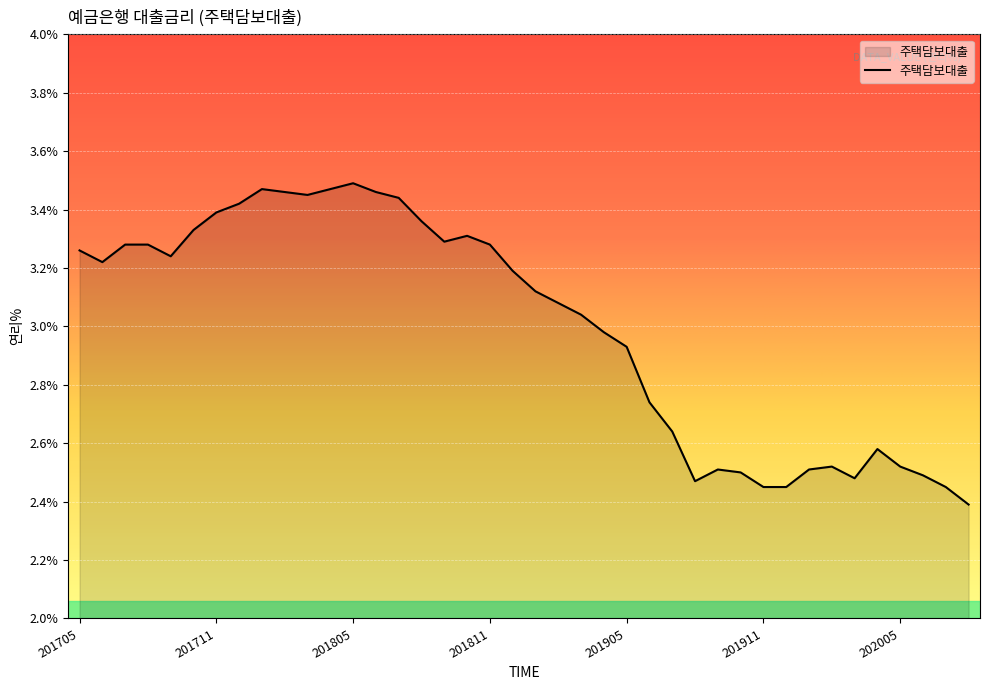

What is the smallest value displayed?

2.4